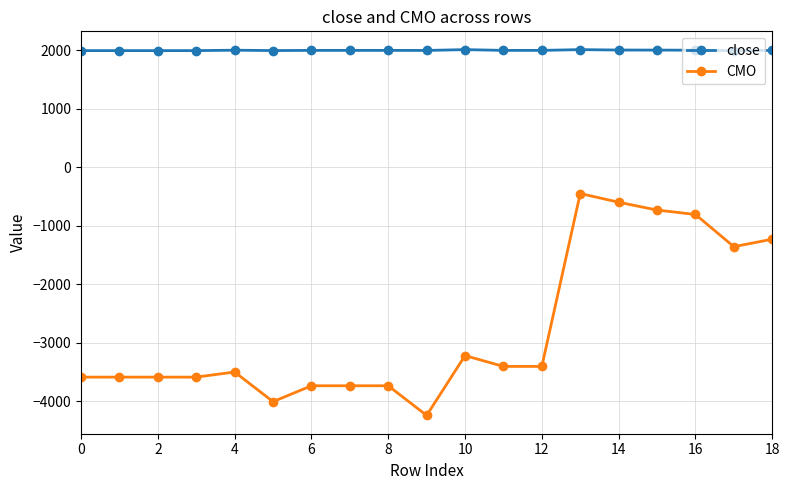

What is the minimum value for CMO?

-4242.2